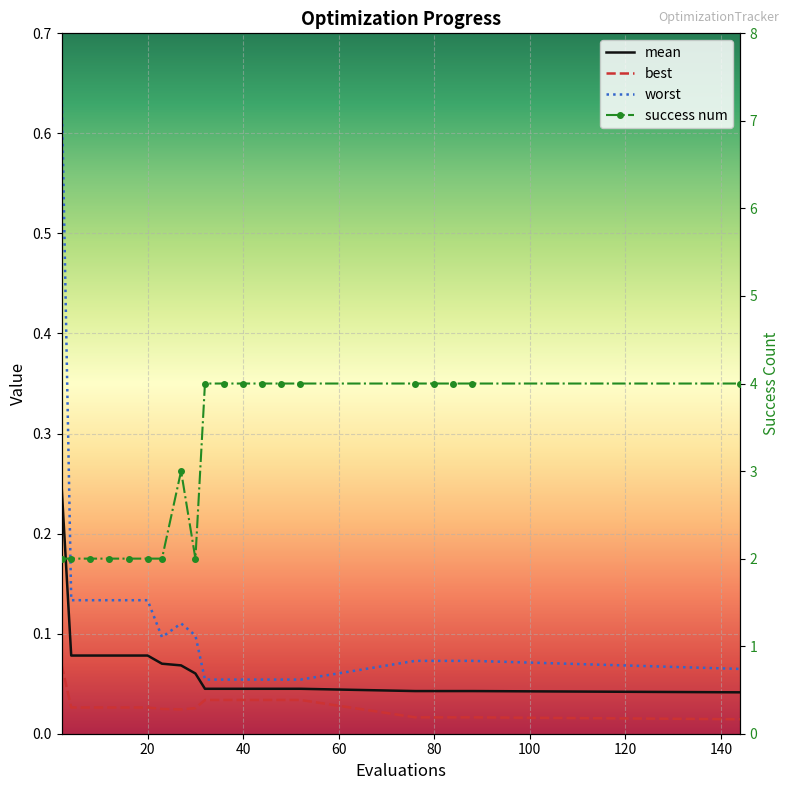

Reading left to right, list all the values displayed in this chart.

mean: 2=0.2	4=0.1	8=0.1	12=0.1	16=0.1	20=0.1	23=0.1	27=0.1	30=0.1	32=0.0	36=0.0	40=0.0	44=0.0	48=0.0	52=0.0	76=0.0	80=0.0	84=0.0	88=0.0	144=0.0
best: 2=0.1	4=0.0	8=0.0	12=0.0	16=0.0	20=0.0	23=0.0	27=0.0	30=0.0	32=0.0	36=0.0	40=0.0	44=0.0	48=0.0	52=0.0	76=0.0	80=0.0	84=0.0	88=0.0	144=0.0
worst: 2=0.6	4=0.1	8=0.1	12=0.1	16=0.1	20=0.1	23=0.1	27=0.1	30=0.1	32=0.1	36=0.1	40=0.1	44=0.1	48=0.1	52=0.1	76=0.1	80=0.1	84=0.1	88=0.1	144=0.1